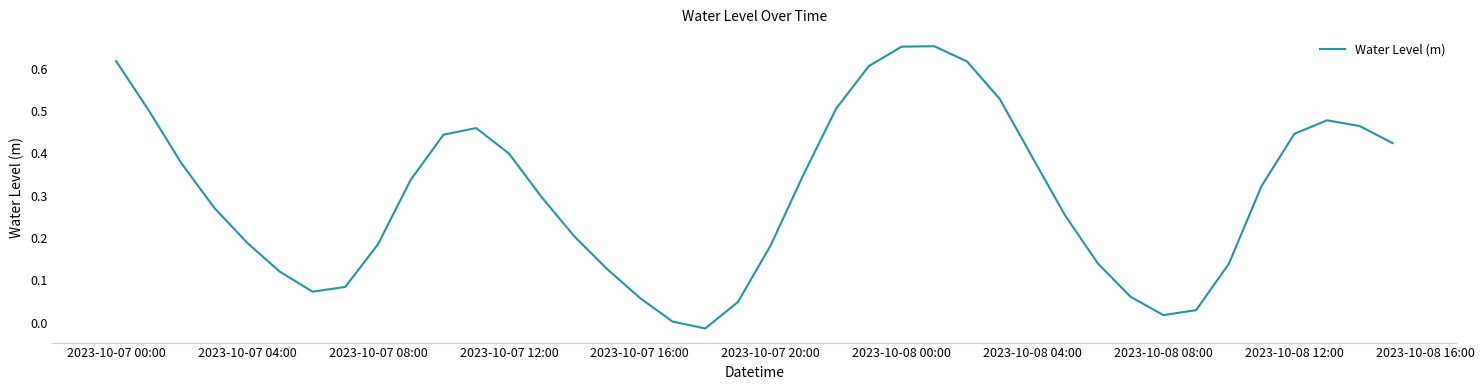

Does the chart have visible grid lines?

No